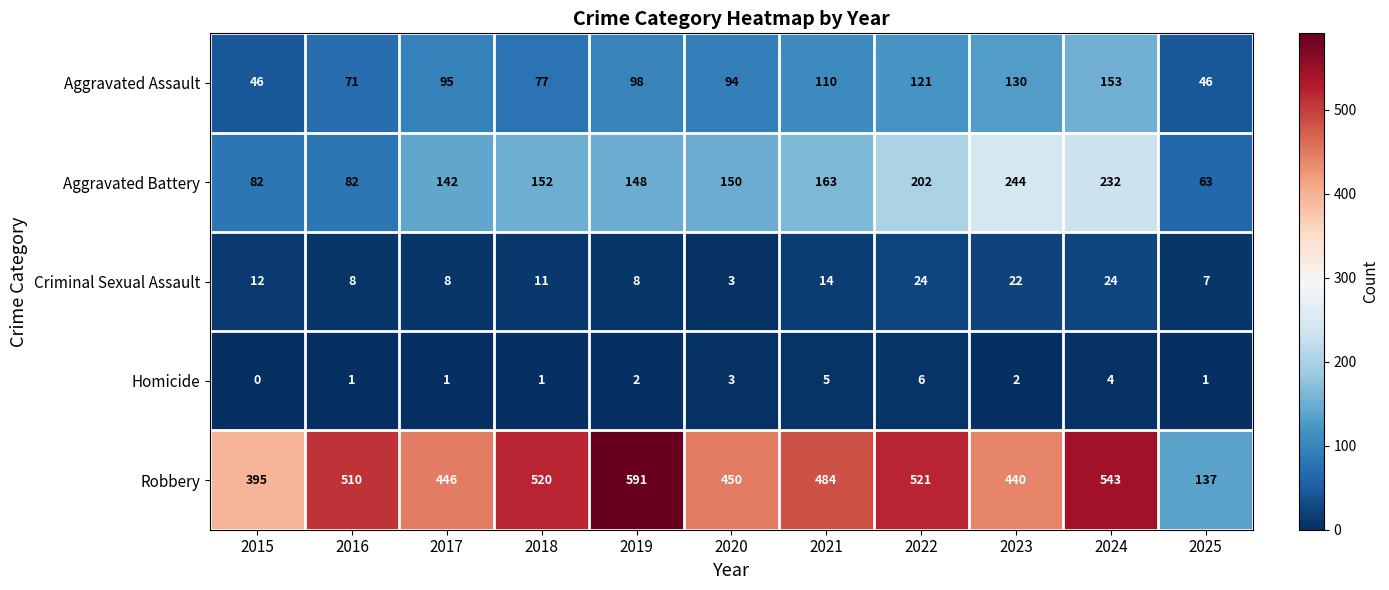

At 2015, list the series in order from smallest to largest.

Homicide, Criminal Sexual Assault, Aggravated Assault, Aggravated Battery, Robbery